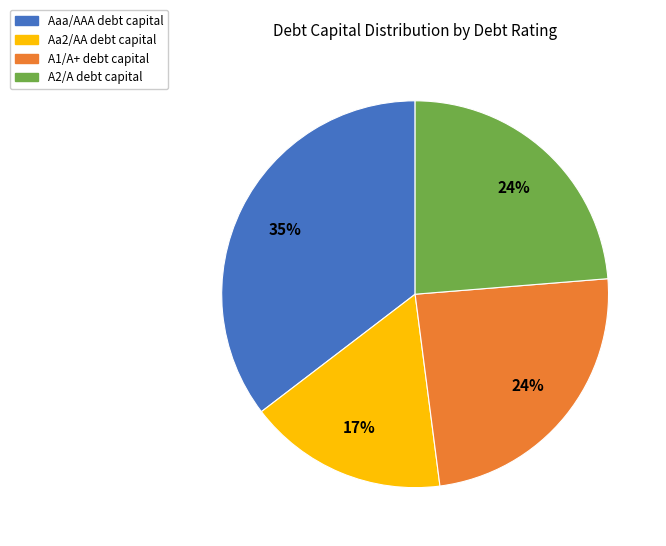

Do A1/A+ and Aa2/AA together represent more than half of the pie?

No